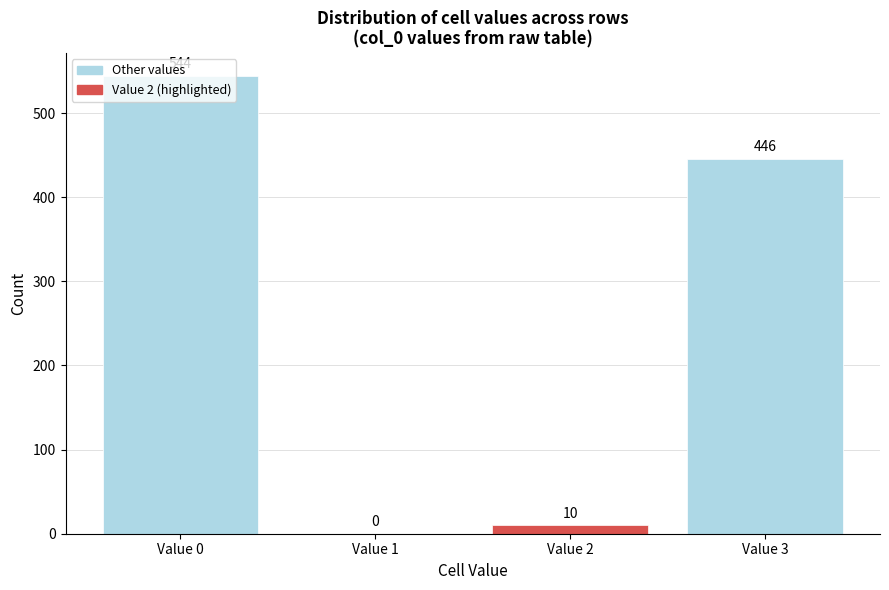

What is the sum of the values at Value 3 and Value 0?

990